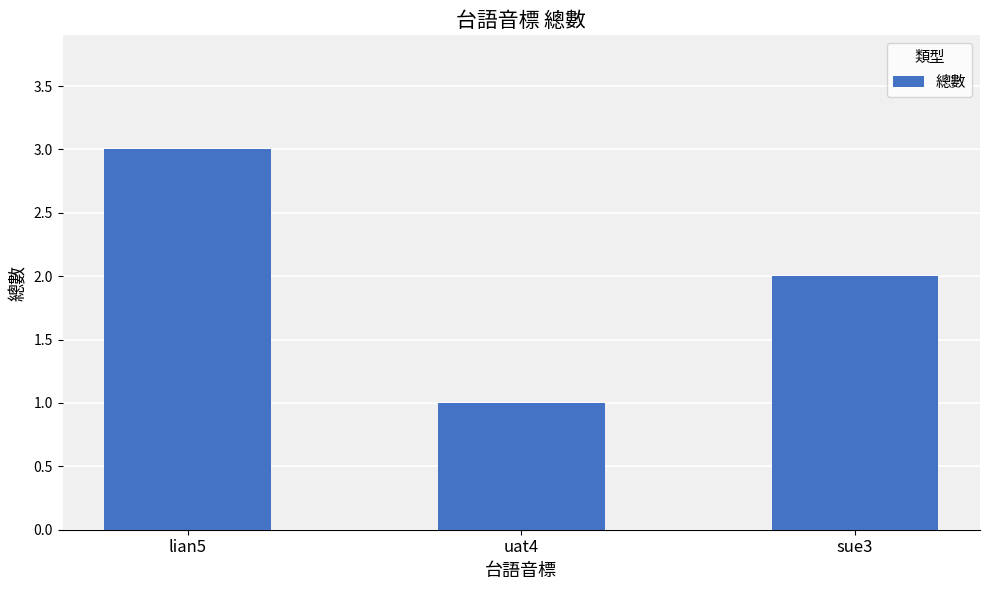

What is the smallest value displayed?

1